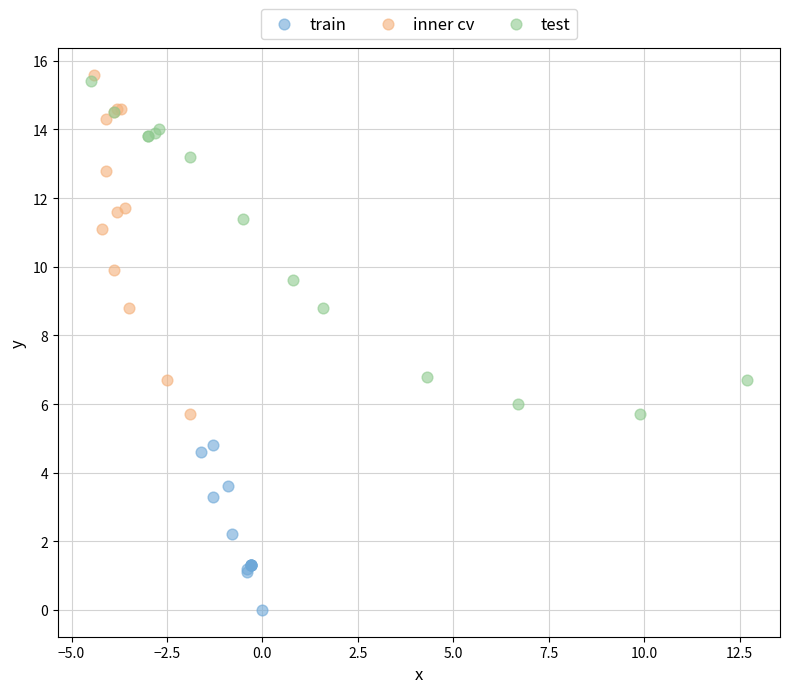

Which series contains the lowest Y value?

train